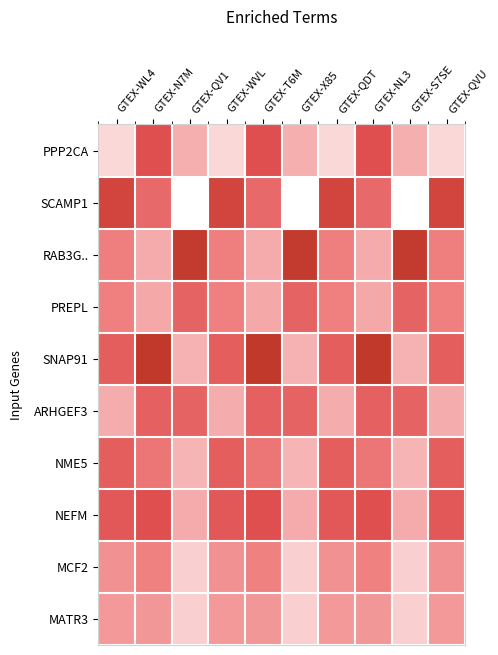

Which has a higher value, GTEX-WVL or GTEX-X85?

GTEX-X85